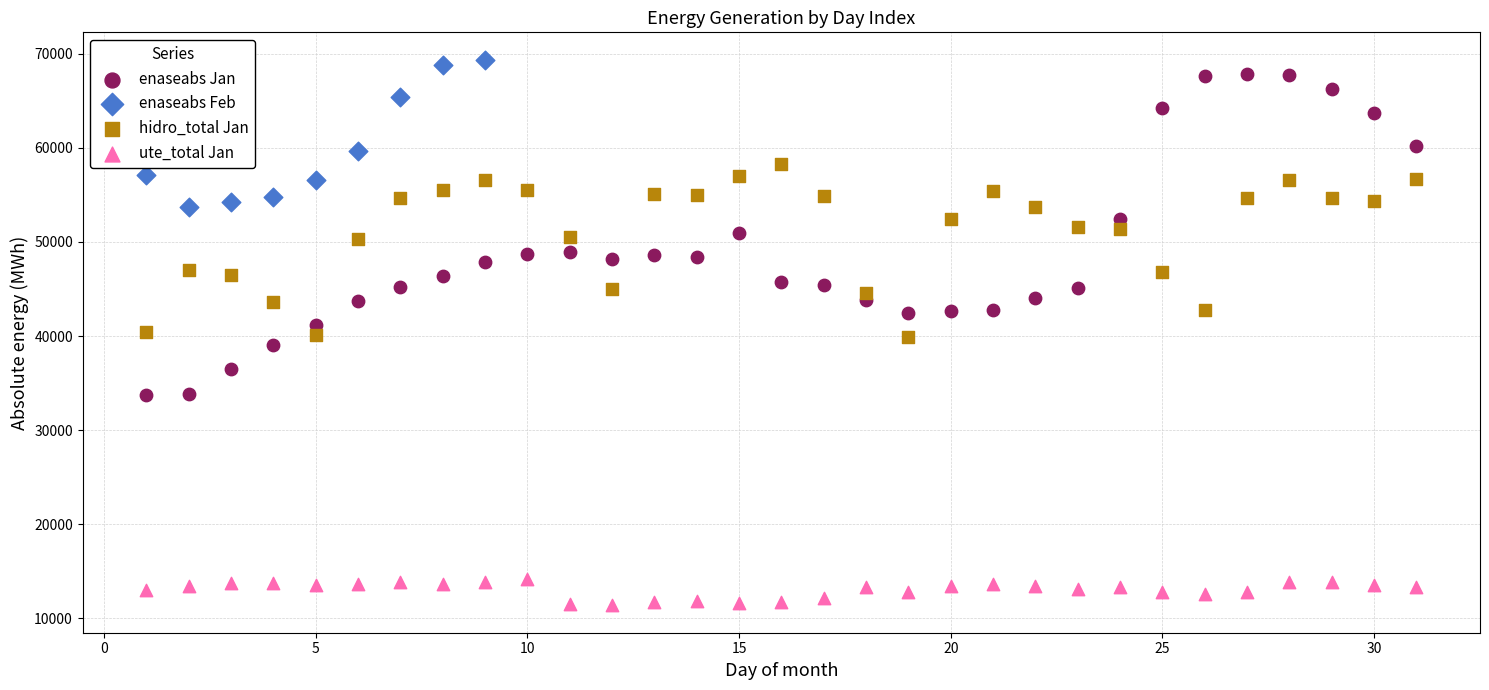

What are all the series names shown in the legend?

enaseabs Jan, enaseabs Feb, hidro_total Jan, ute_total Jan